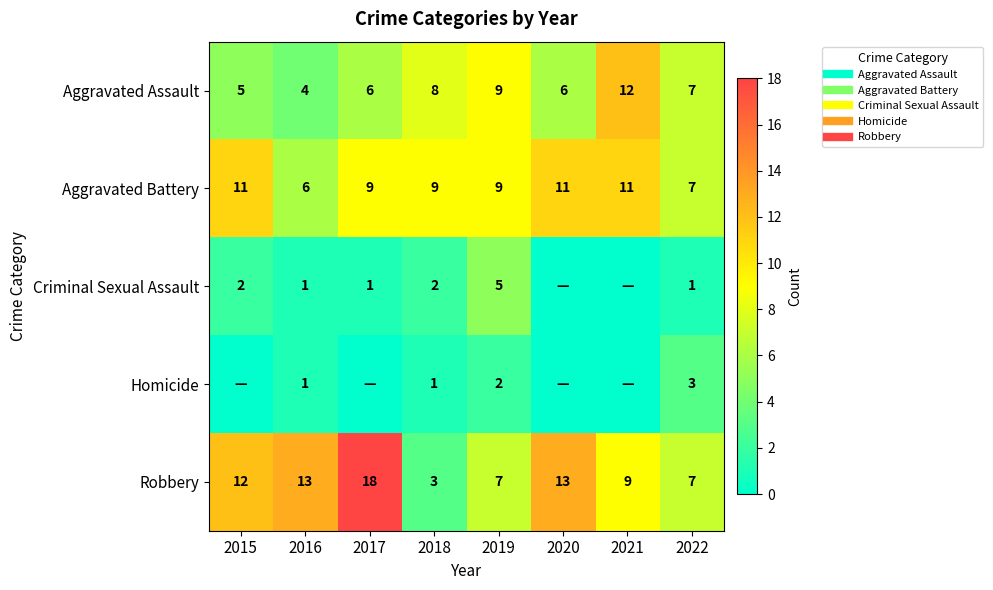

How many data points in Robbery are less than 12?

4